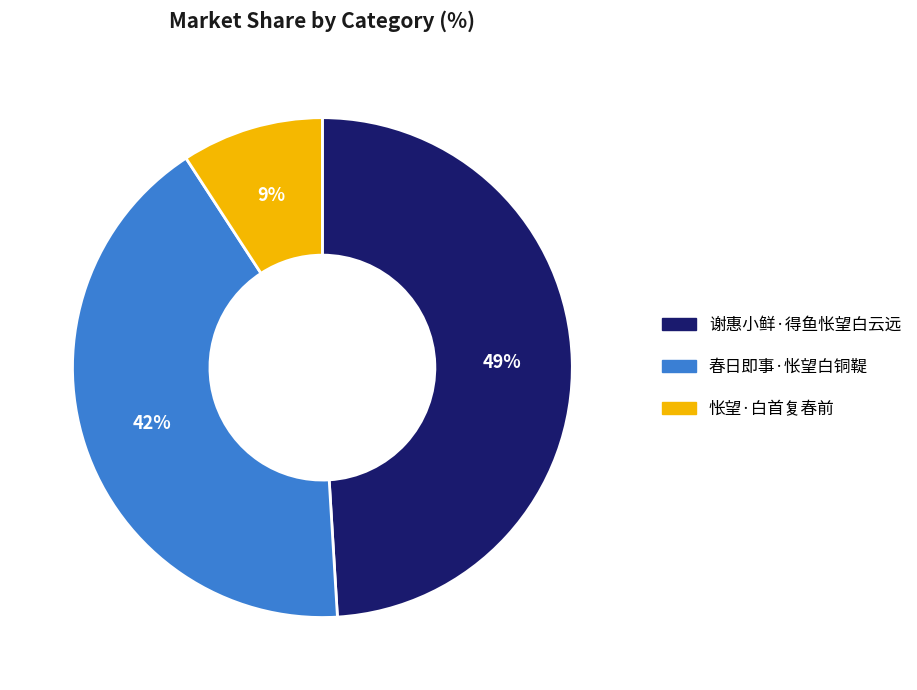

To the nearest percent, what portion does 谢惠小鲜·得鱼怅望白云远 represent?

49%